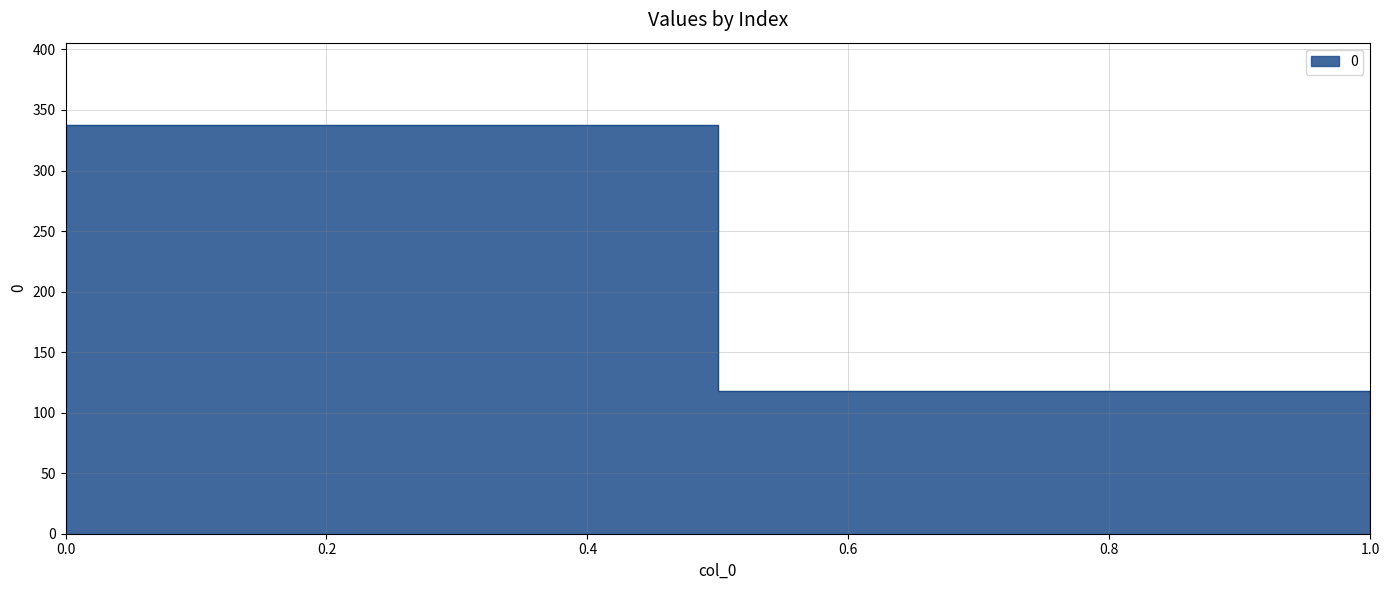

What is the sum of all values?

456